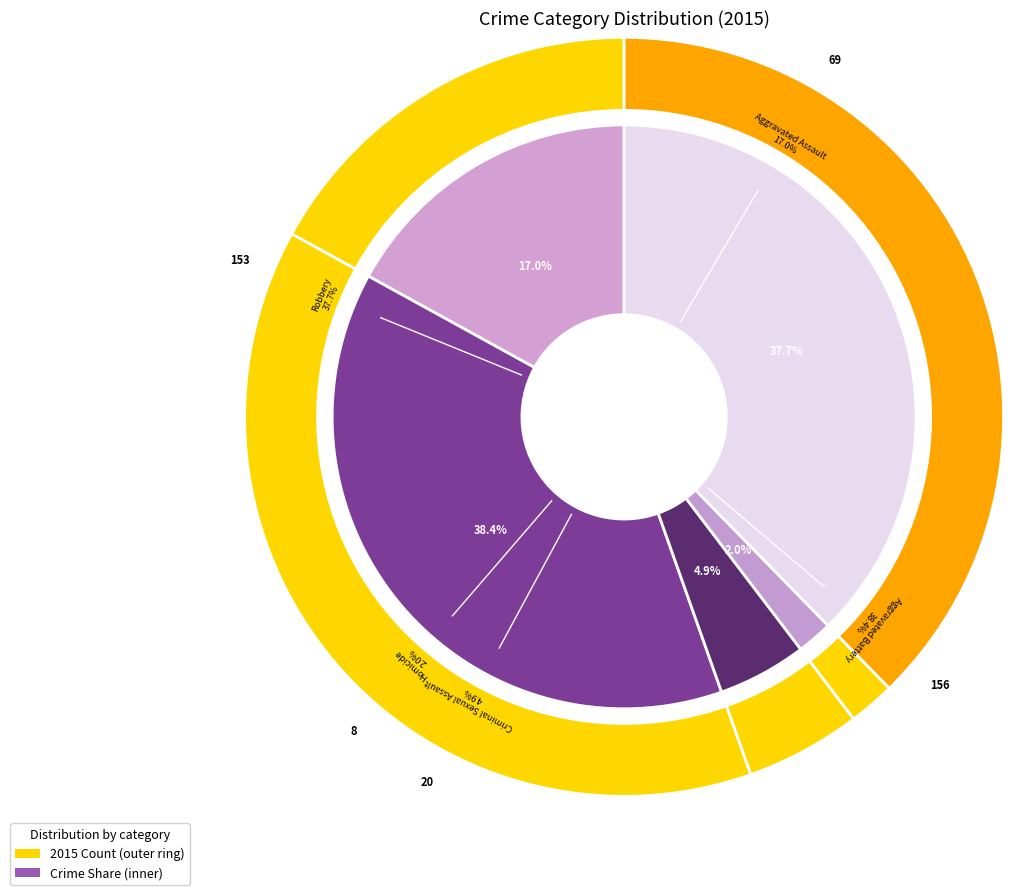

Rank the categories by value from highest to lowest.

Aggravated Battery, Robbery, Aggravated Assault, Criminal Sexual Assault, Homicide